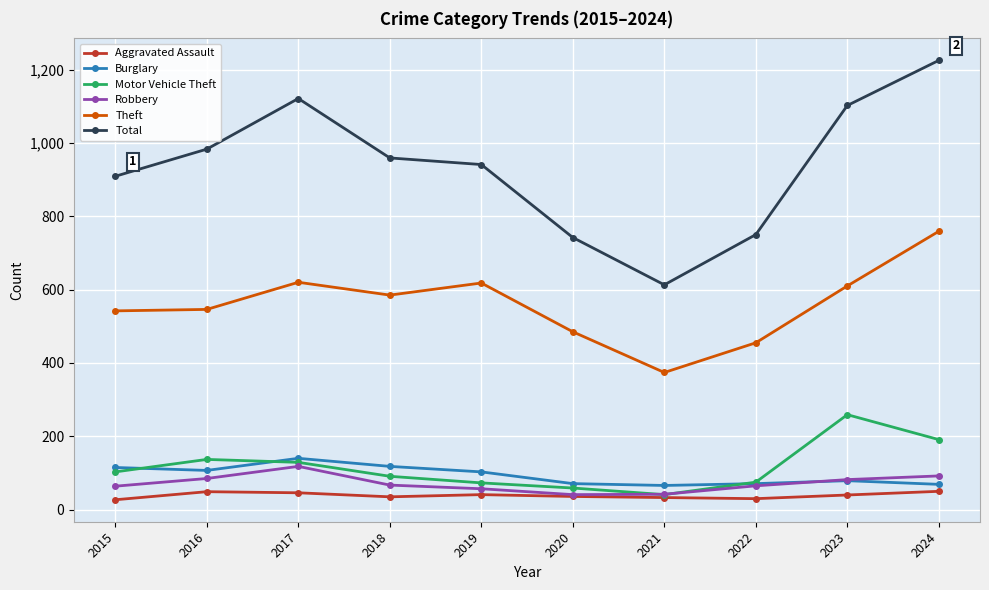

True or false: Burglary has more than 0 interior local peaks.

True